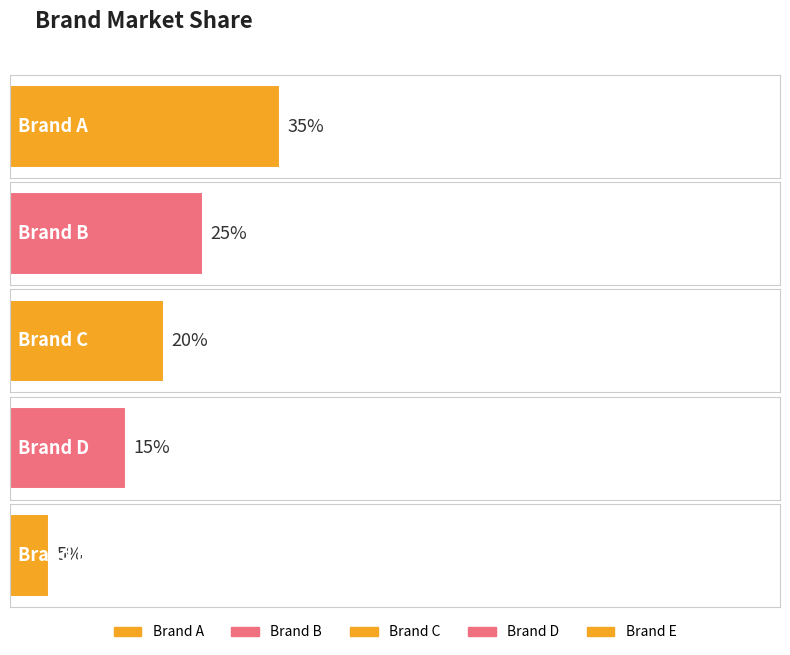

List the labels in order of value, smallest first.

Brand E, Brand D, Brand C, Brand B, Brand A